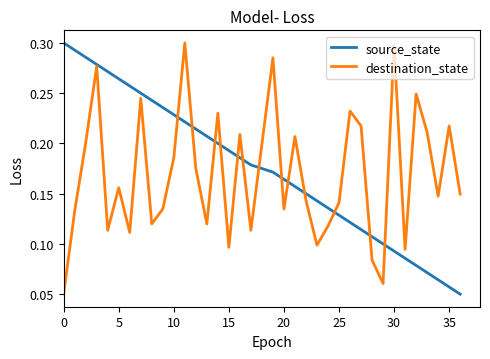

Rank the series by their average value, from lowest to highest.

destination_state, source_state